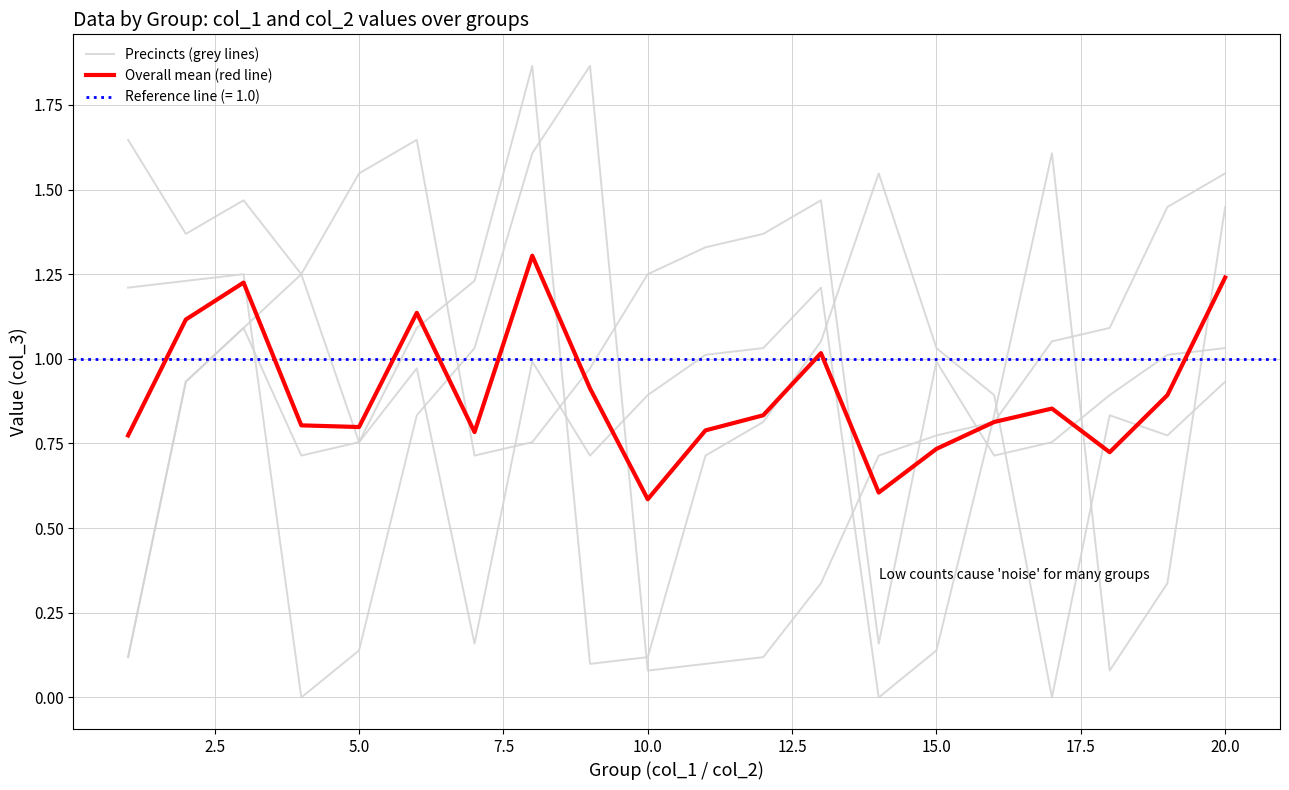

What is the value of the Overall mean (red line) point at the 15th from the left?

0.7